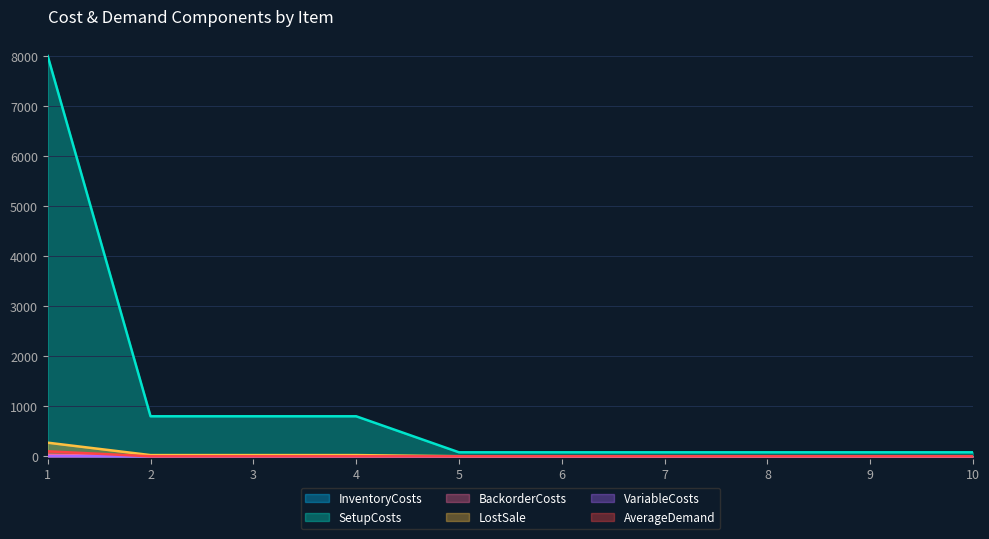

What is the sum of all VariableCosts values?

4.2